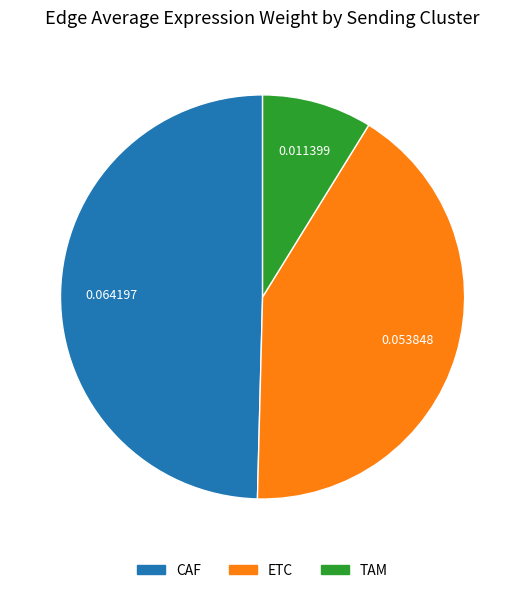

Do TAM and CAF together represent more than half of the pie?

Yes